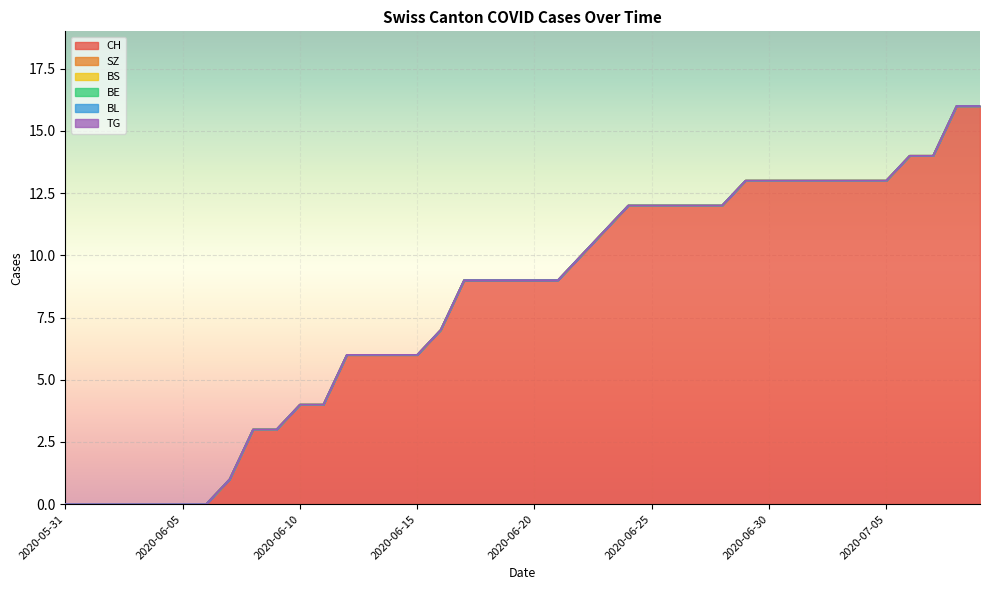

List the series in order of their peak value, lowest first.

SZ, BS, BE, BL, TG, CH